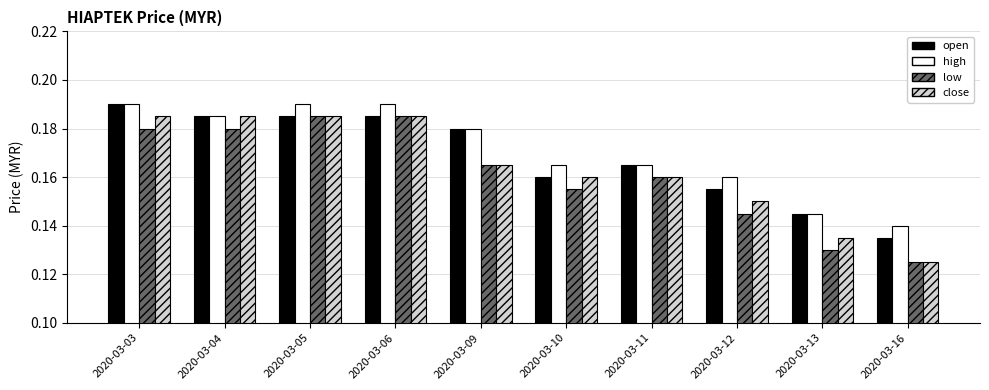

Count the open values in the range 0 to 1.

10